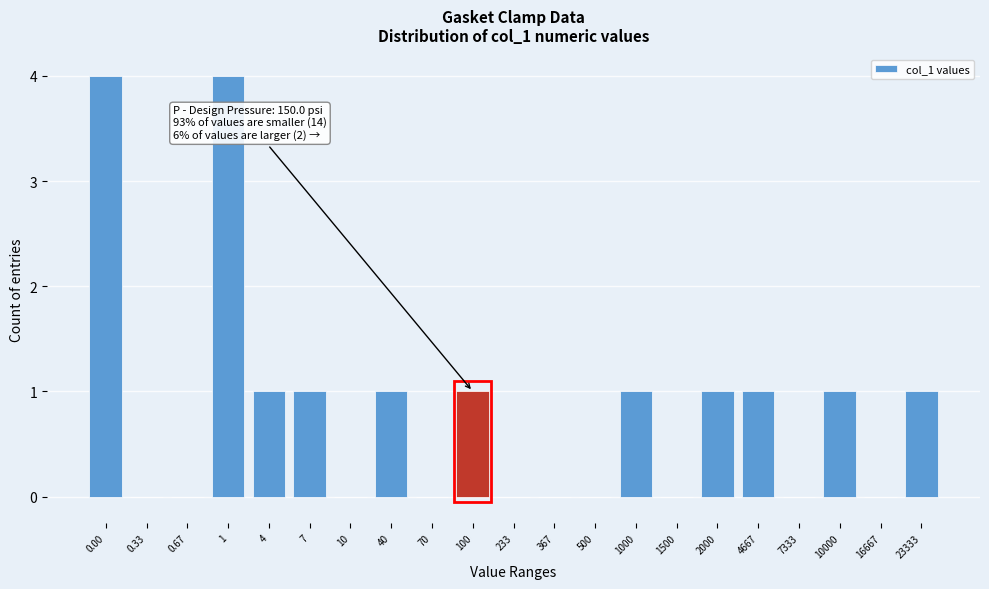

Reading right to left, extract all data points from this chart.

23333=1	16667=0	10000=1	7333=0	4667=1	2000=1	1500=0	1000=1	500=0	367=0	233=0	100=1	70=0	40=1	10=0	7=1	4=1	1=4	0.67=0	0.33=0	0.00=4